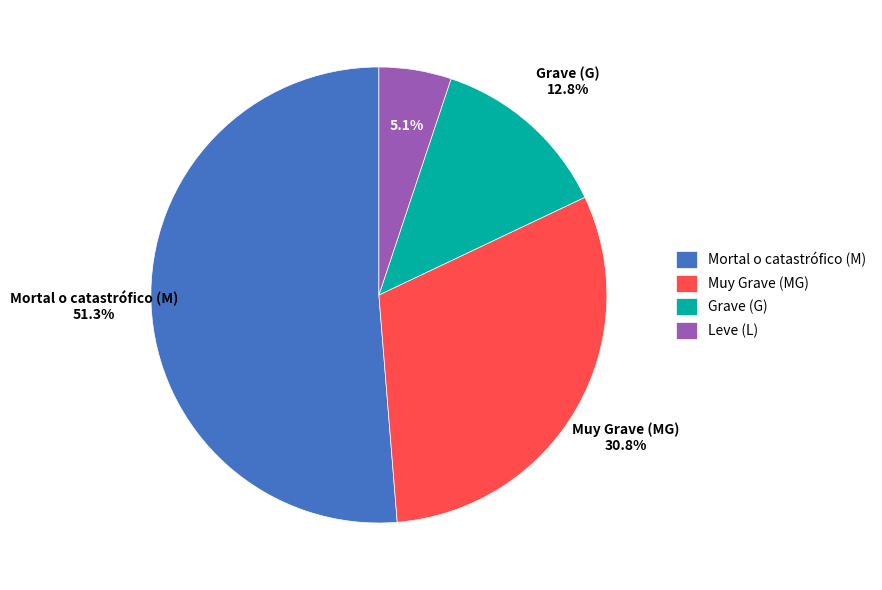

What percentage is the Leve (L) slice, to the nearest percent?

5%